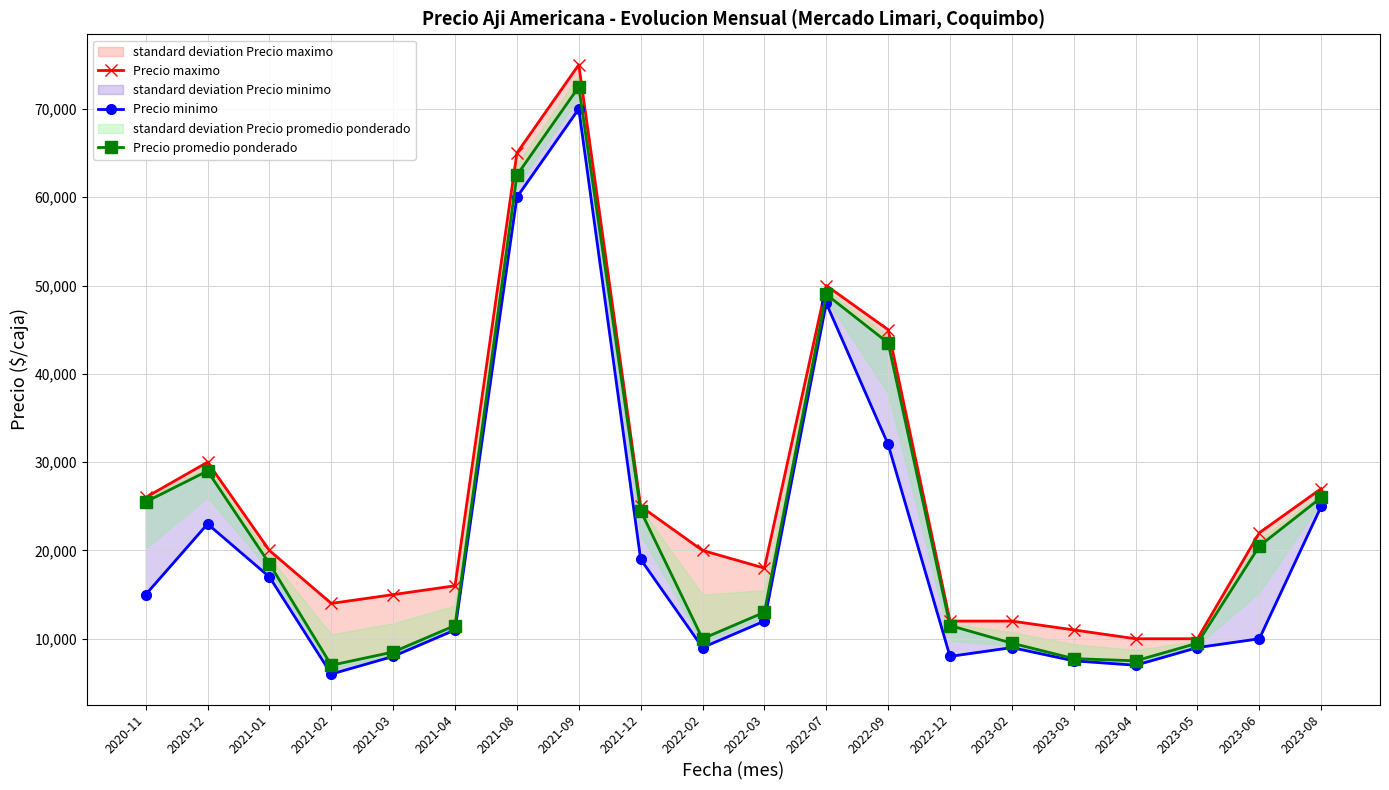

True or false: Precio minimo has more than 1 points higher than both neighbors.

True